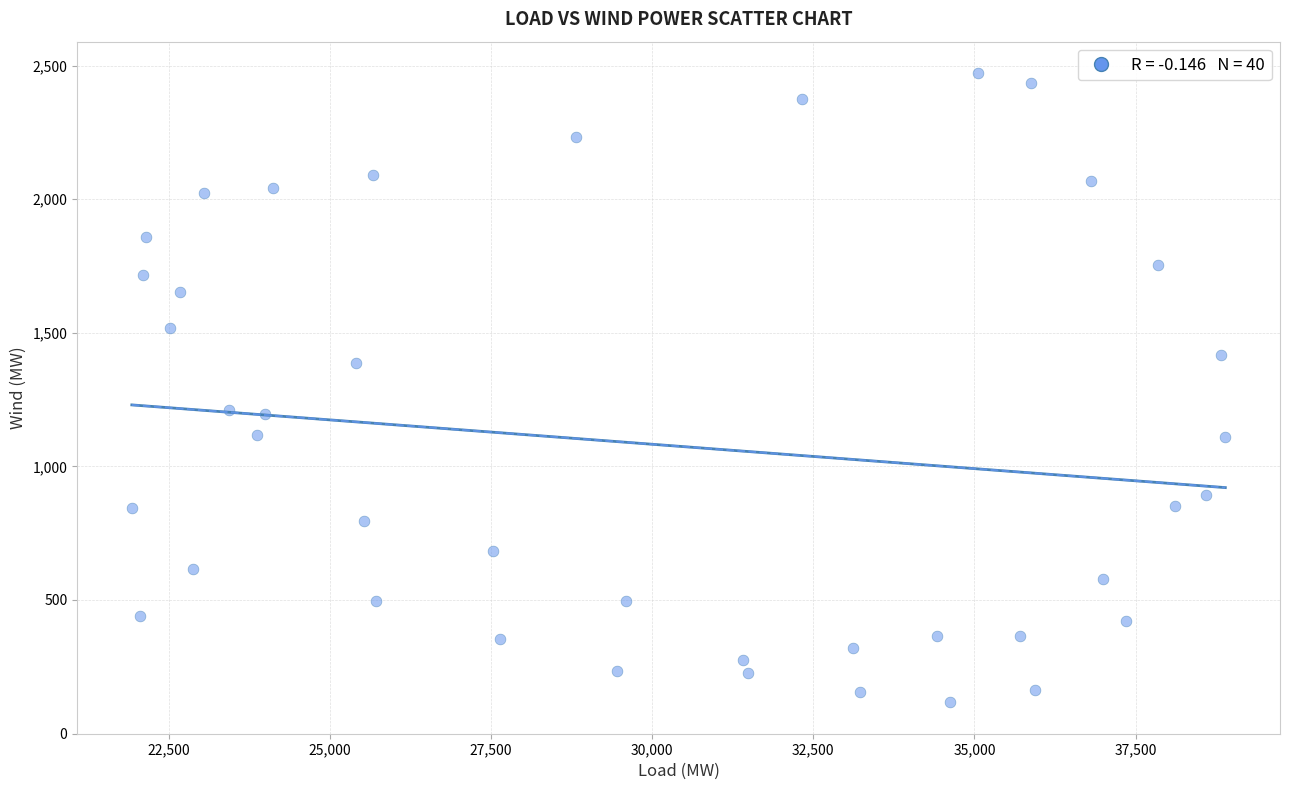

What is the range of Y values (max minus min)?

2355